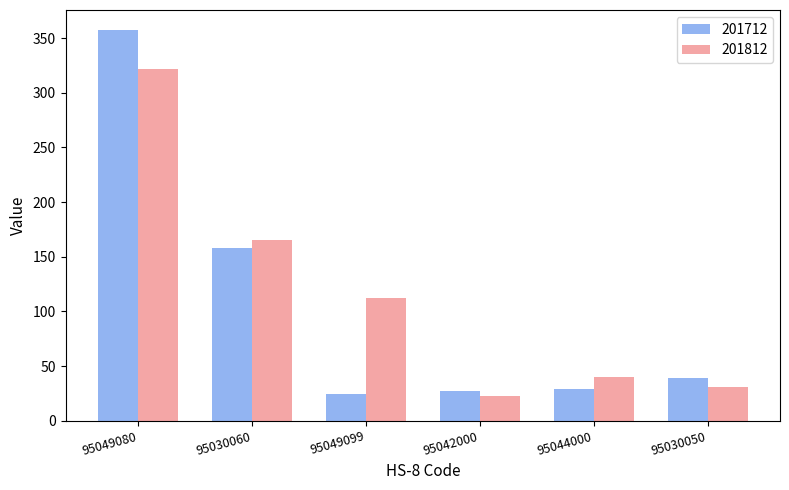

What is the label of the 2nd bar from the right?

95044000